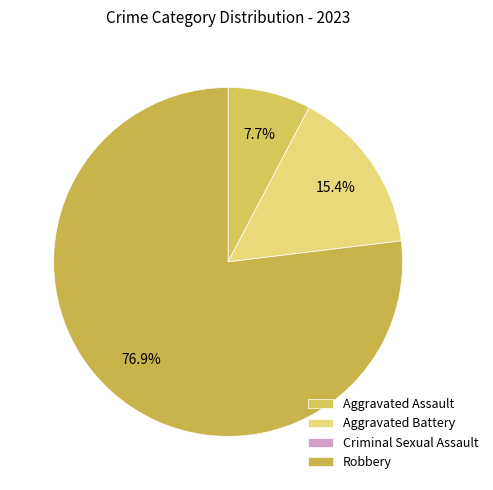

What is the change in value from Aggravated Assault to Criminal Sexual Assault?

-1